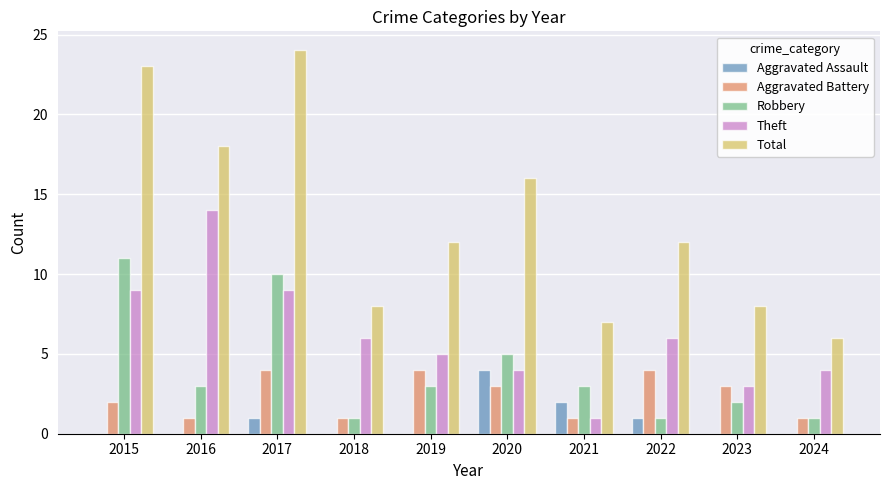

What is the sum of all Total values?

134